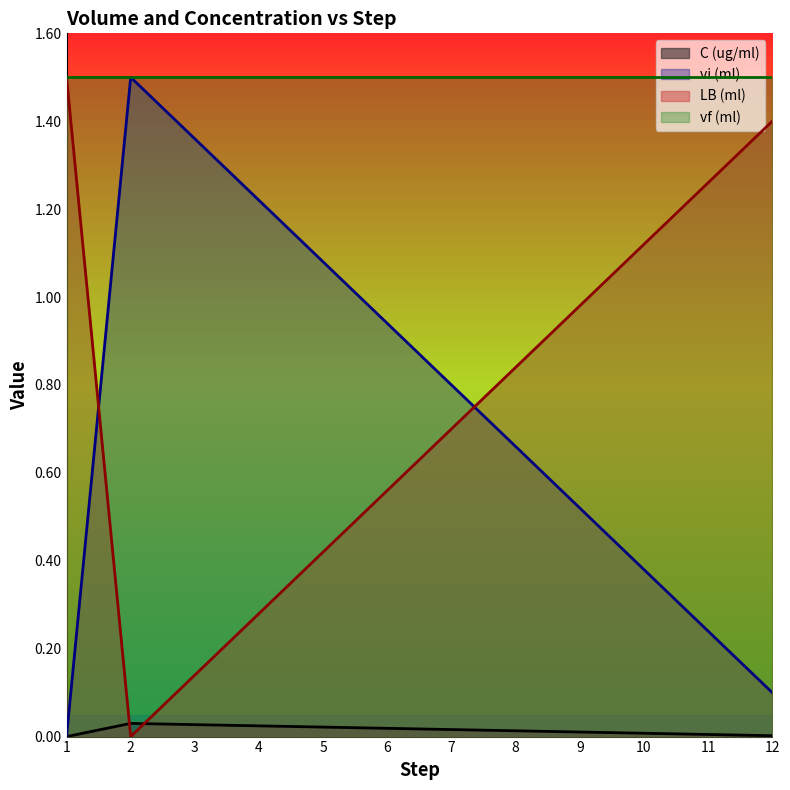

Is the value of LB (ml) at 5 greater than the value of C (ug/ml) at 2?

Yes